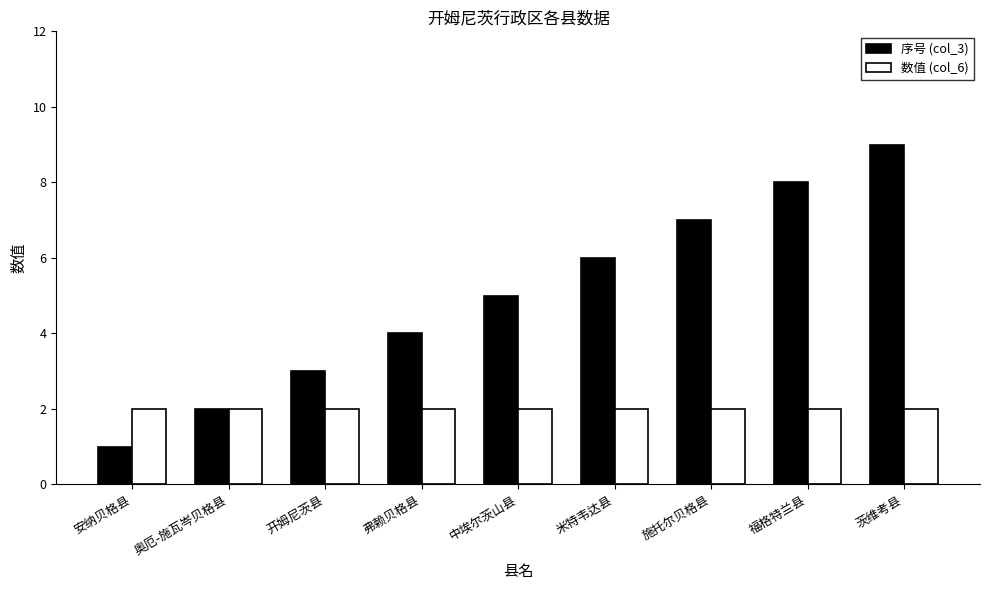

What is the average value of the 数值 (col_6) series?

2